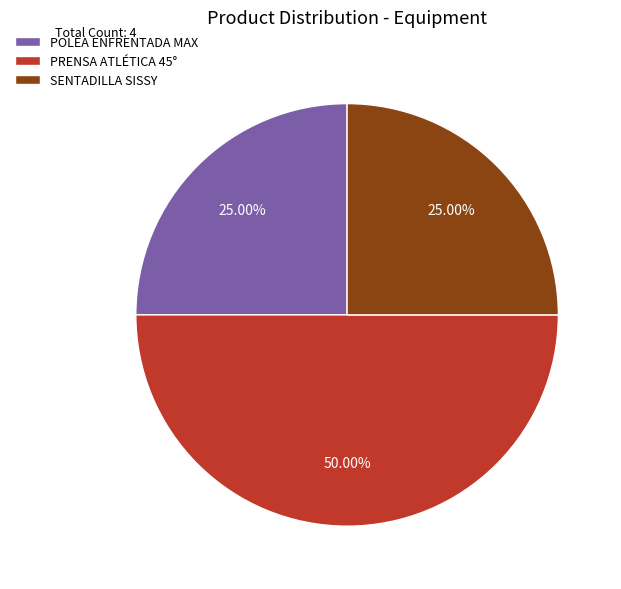

What is the ratio of the value at POLEA ENFRENTADA MAX to the value at SENTADILLA SISSY?

1.0